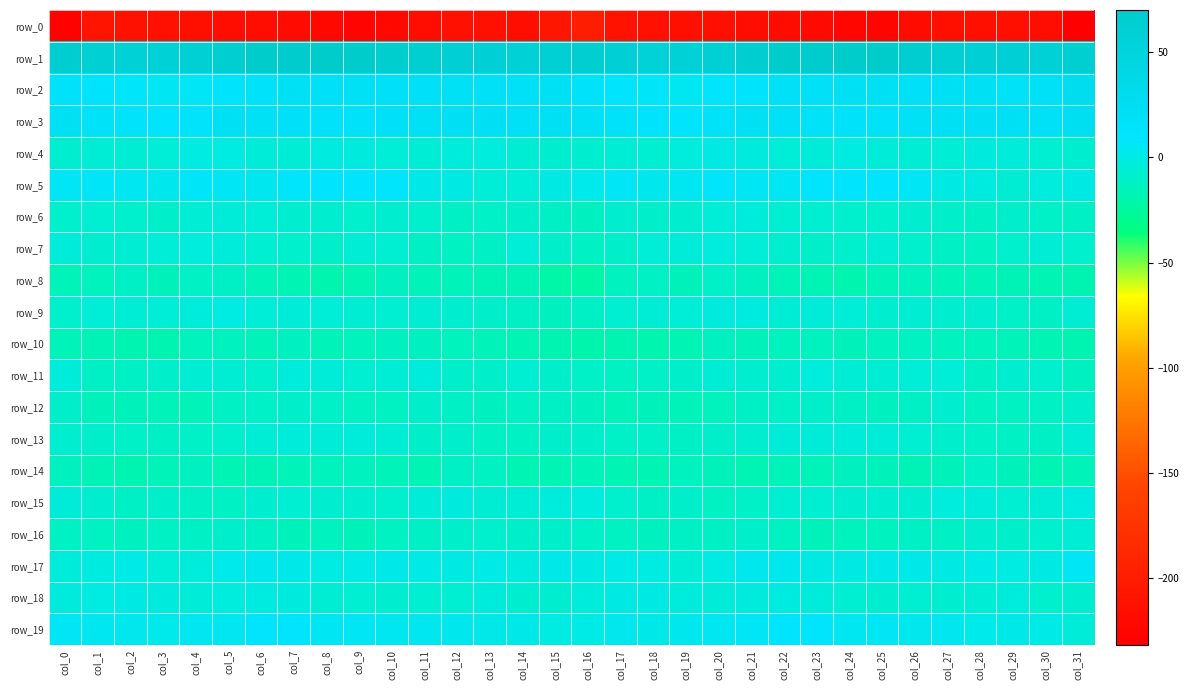

Which category has the highest value across all series?

col_9